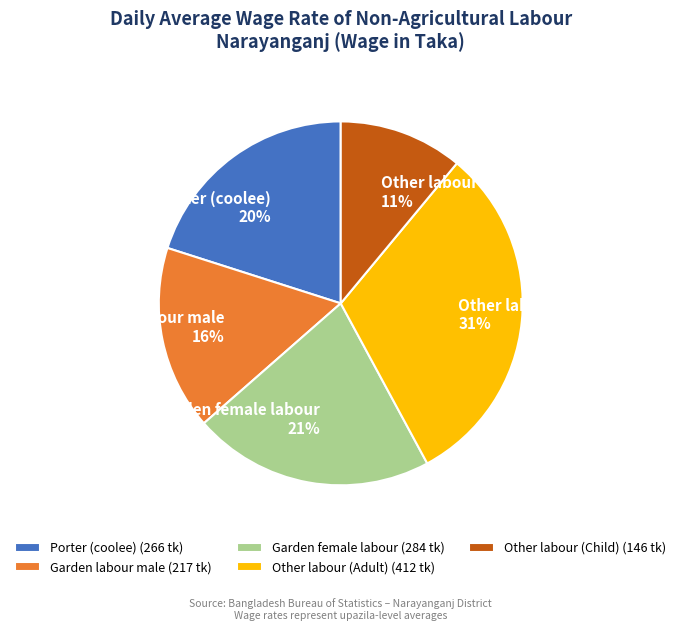

Is there a majority slice in this chart?

No